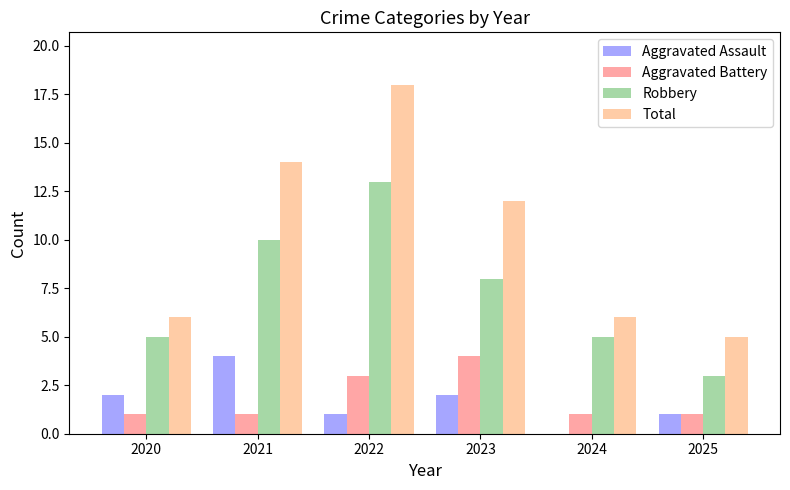

Where is Total nearest to the value 11?

2023